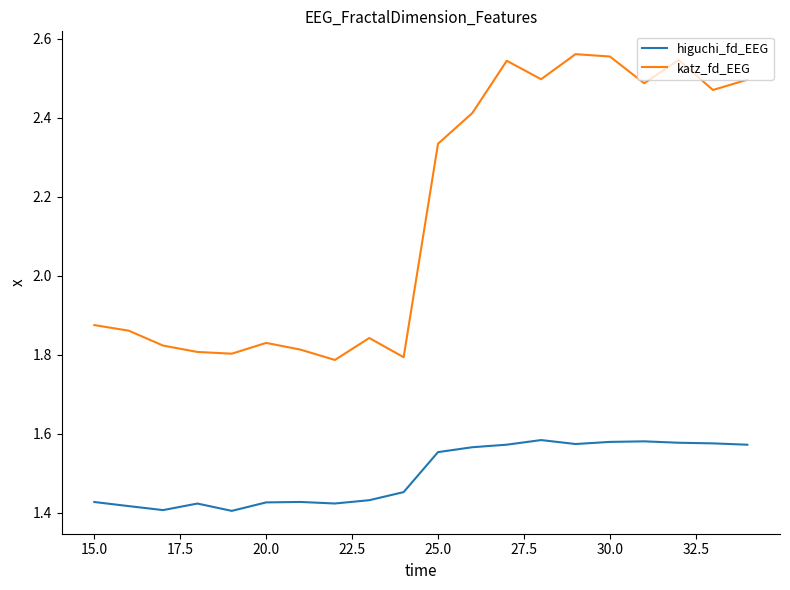

Which series has the largest range (max minus min)?

katz_fd_EEG